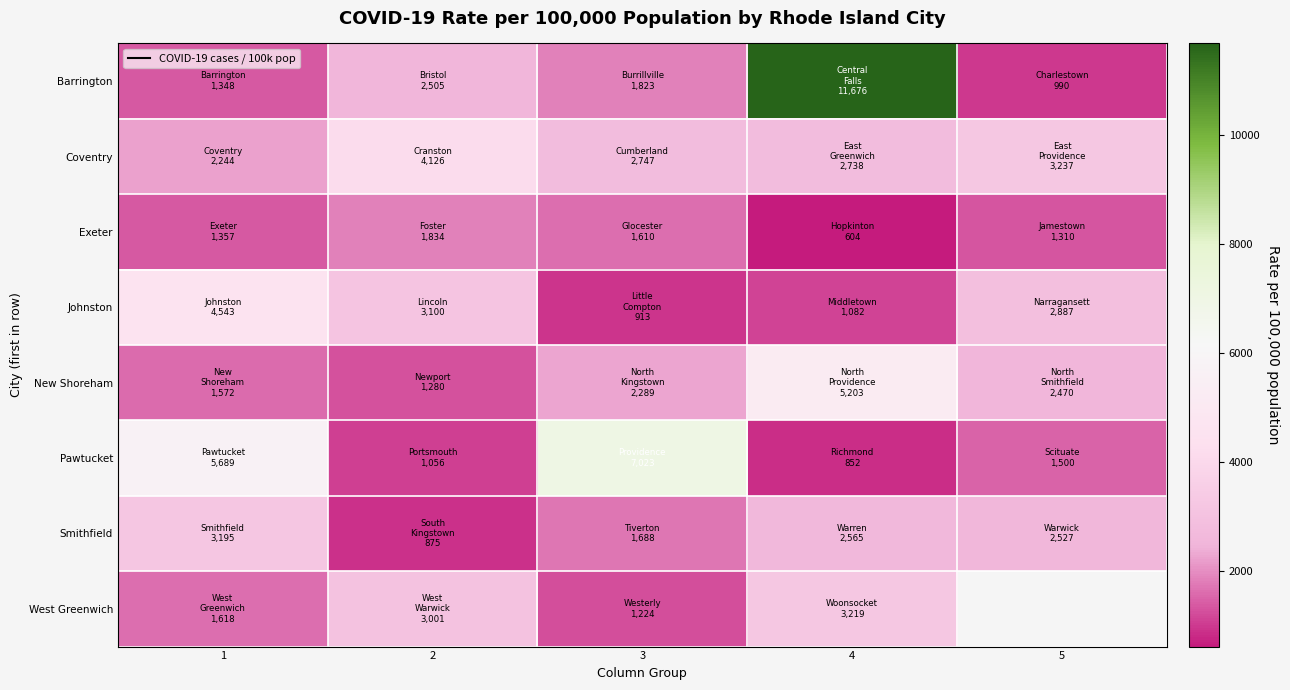

What is the average value of the Smithfield series?

2170.0